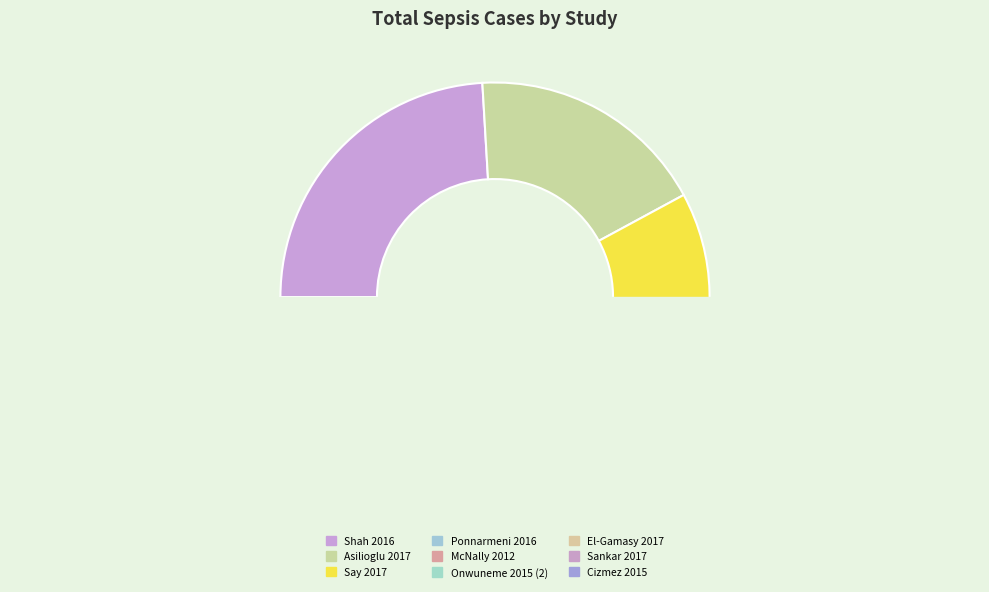

Rank the categories by value from highest to lowest.

Shah 2016, Asilioglu 2017, Say 2017, Ponnarmeni 2016, McNally 2012, Onwuneme 2015 (2), El-Gamasy 2017, Sankar 2017, Cizmez 2015